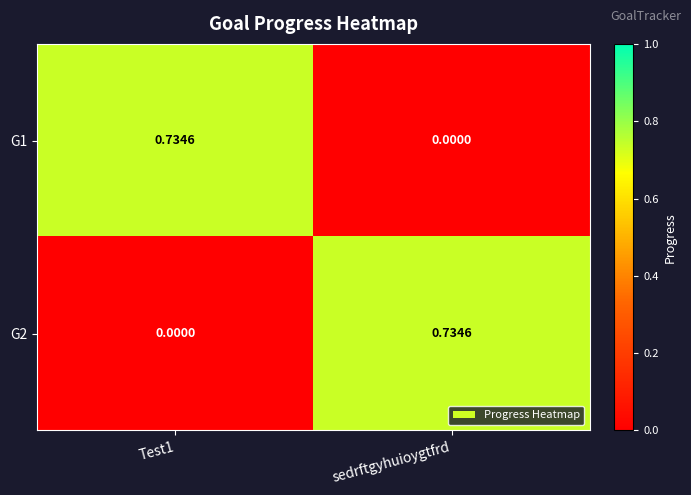

At which label is G1 closest to 0?

sedrftgyhuioygtfrd